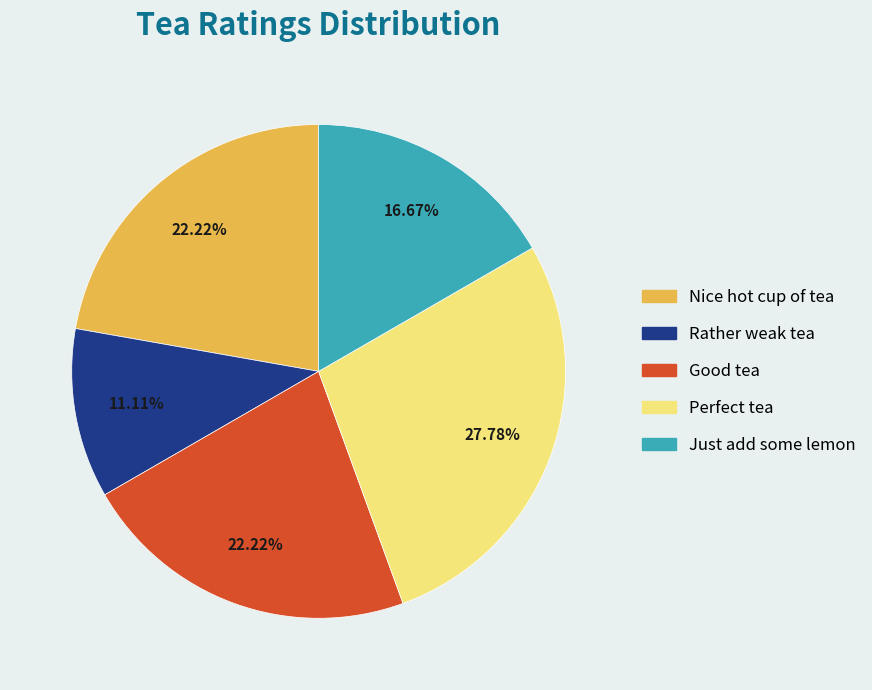

To the nearest percent, what is the difference between the Rather weak tea and Good tea slice percentages?

11%